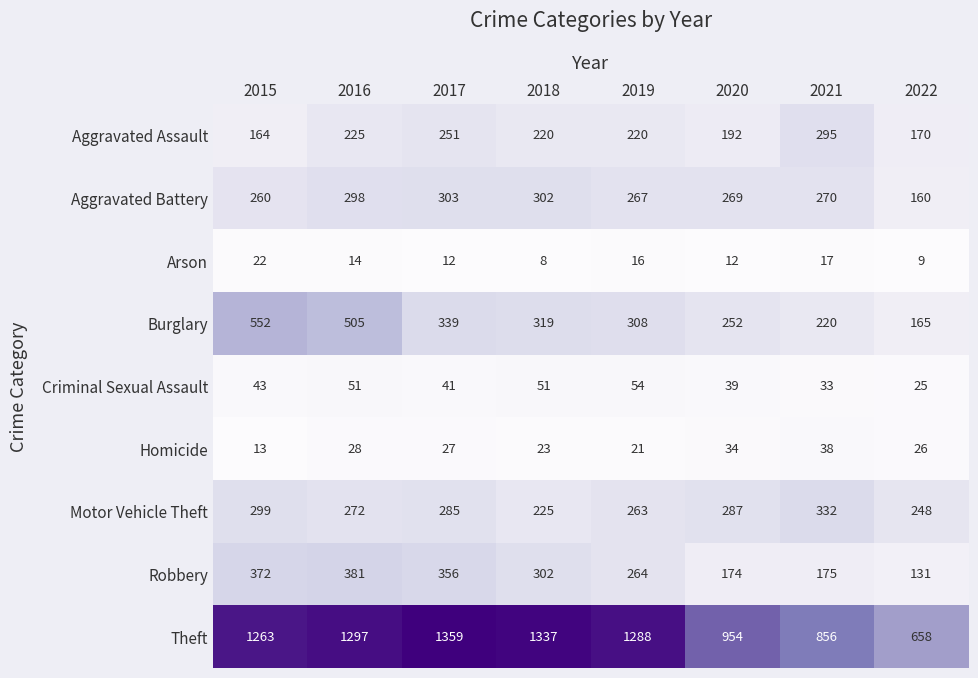

At how many categories does at least one series exceed 1161?

5